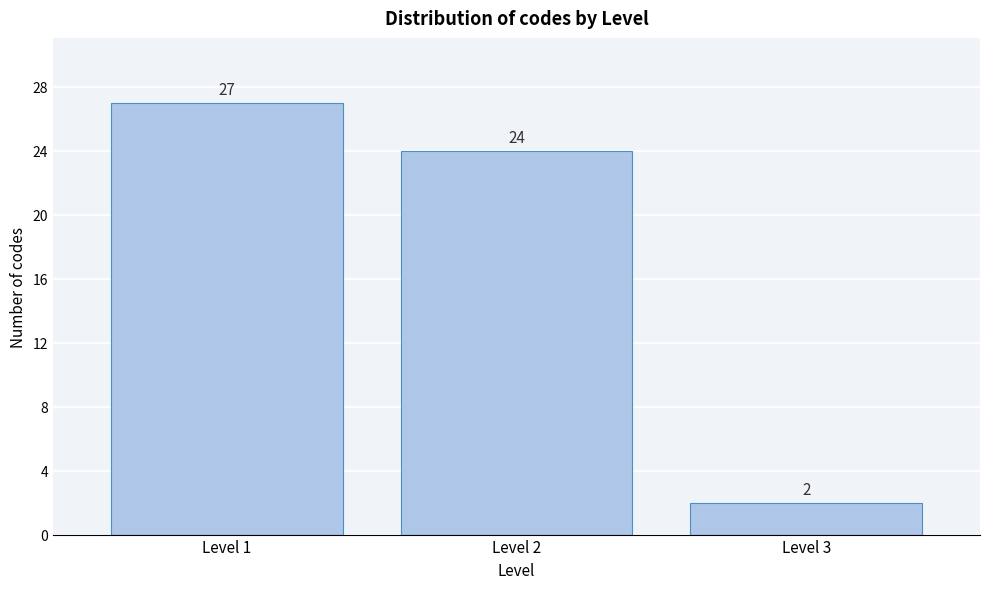

Which range on the x-axis has the tallest bar?

0.5 to 1.5